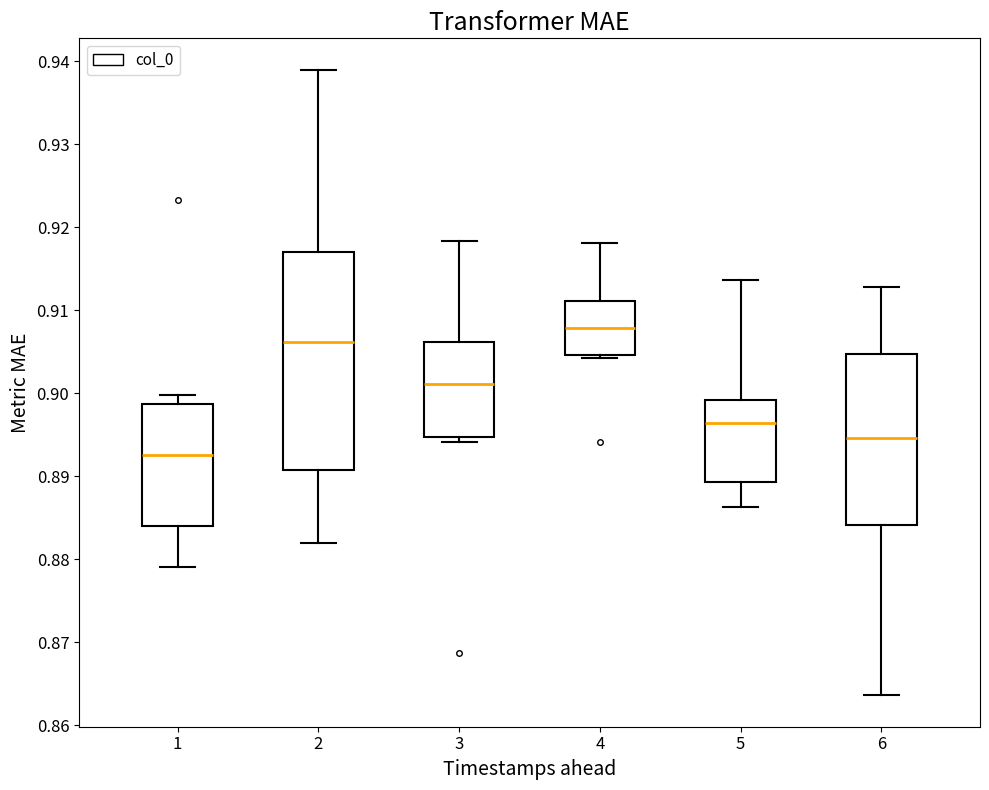

Where is the upper edge of the box at x = 6 on the y-axis? The values are not printed on the chart, so give them approximately, as read against the axis.

0.905